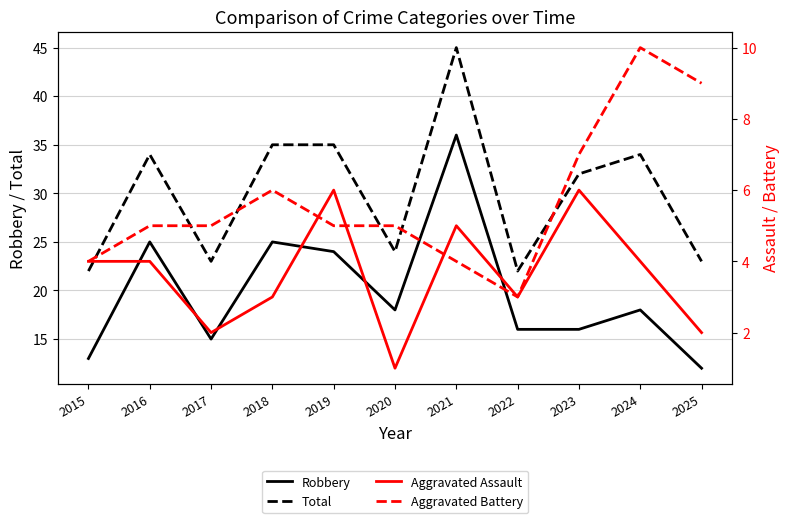

What is the total value across all series at 2025?

46